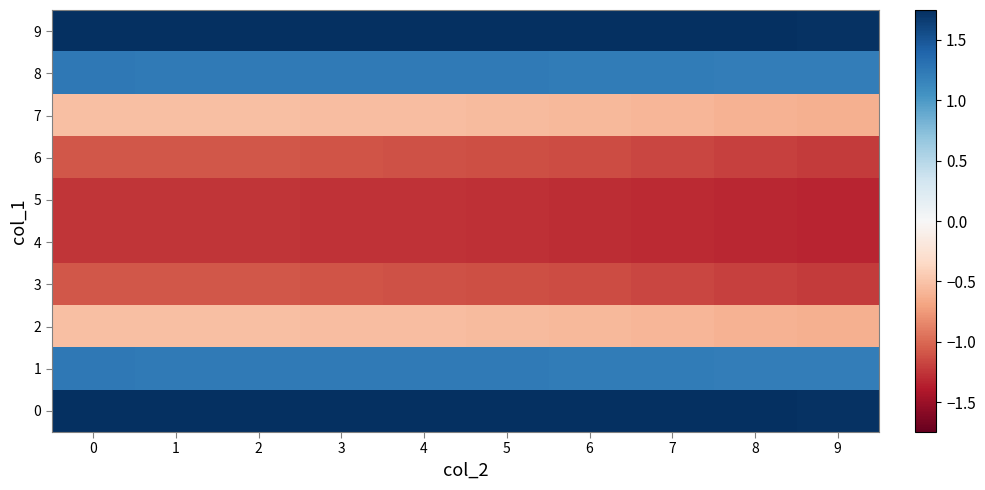

Which series has the widest spread of values?

3